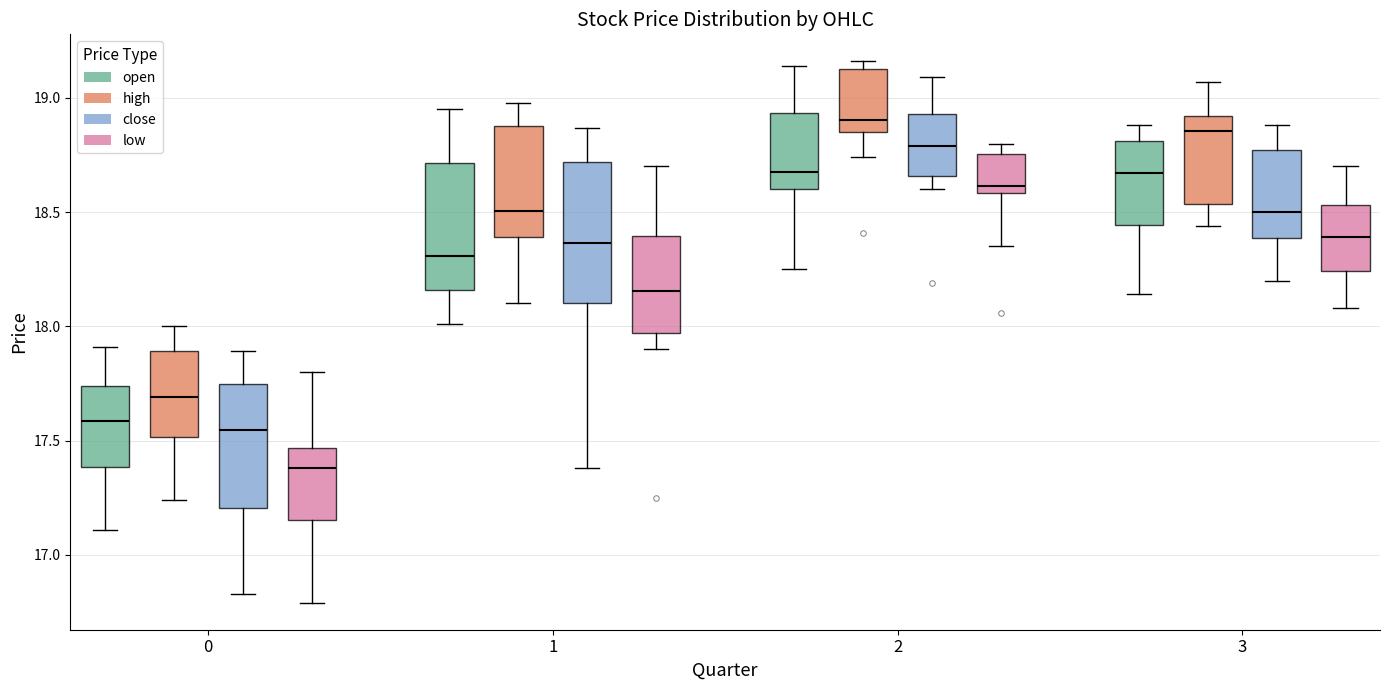

Which box's median line is the lowest?

0 (low)